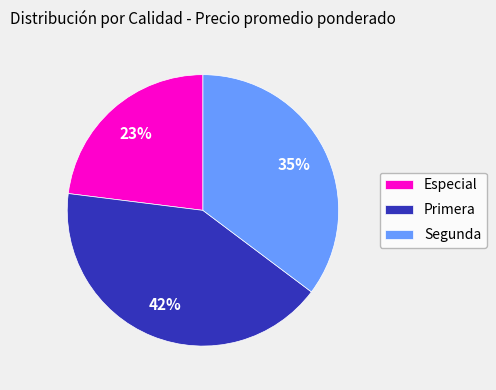

Which category has the smallest portion of the pie?

Especial